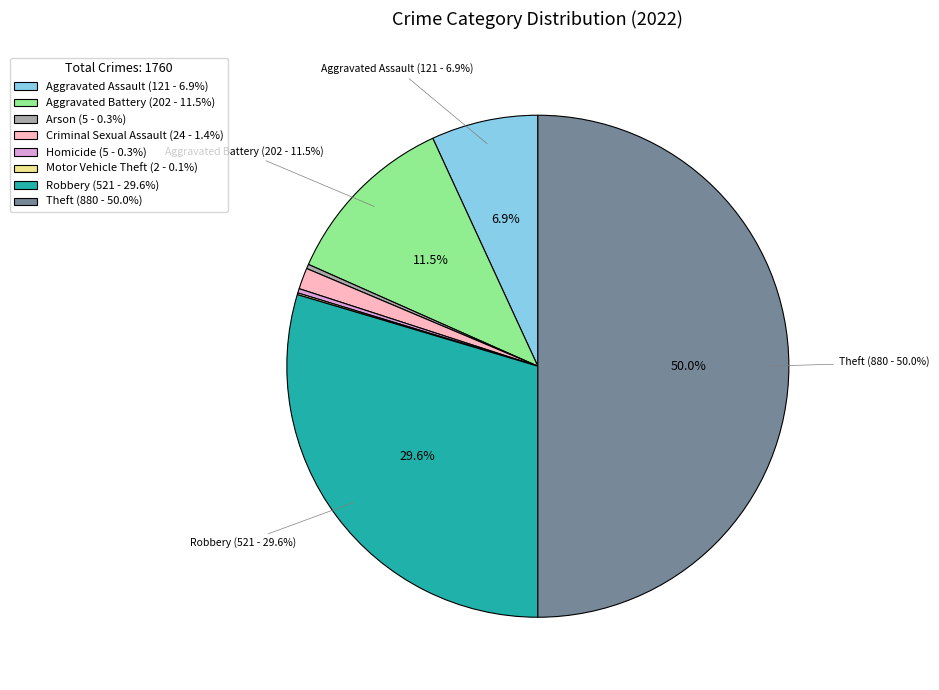

To the nearest percent, what is the average slice percentage?

12%